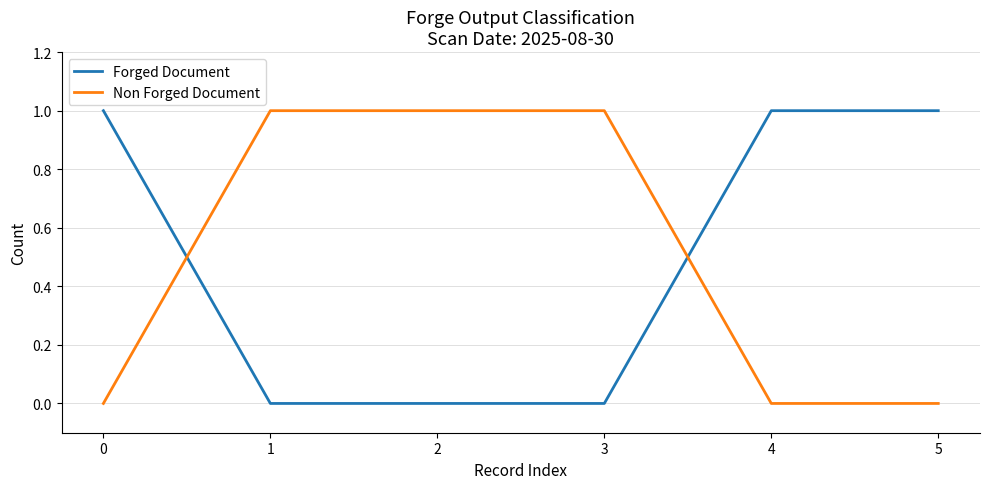

True or false: Forged Document and Non Forged Document cross at least once.

True